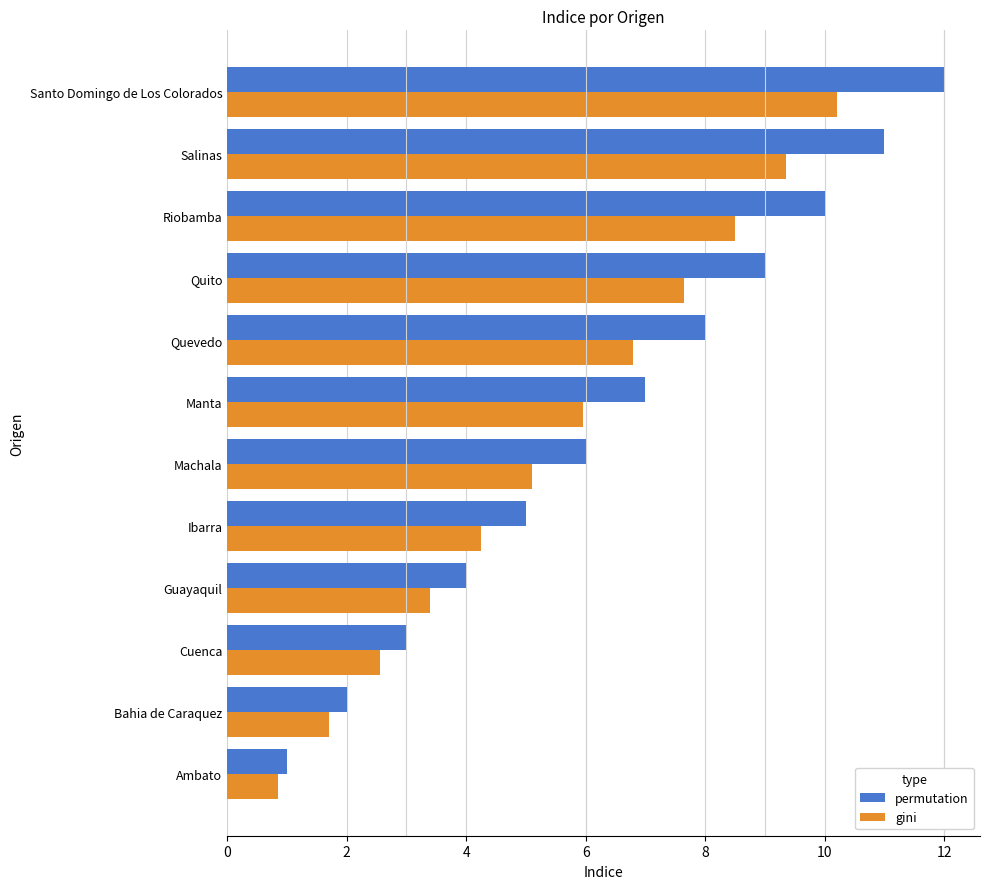

What is the sum of all gini values?

66.3